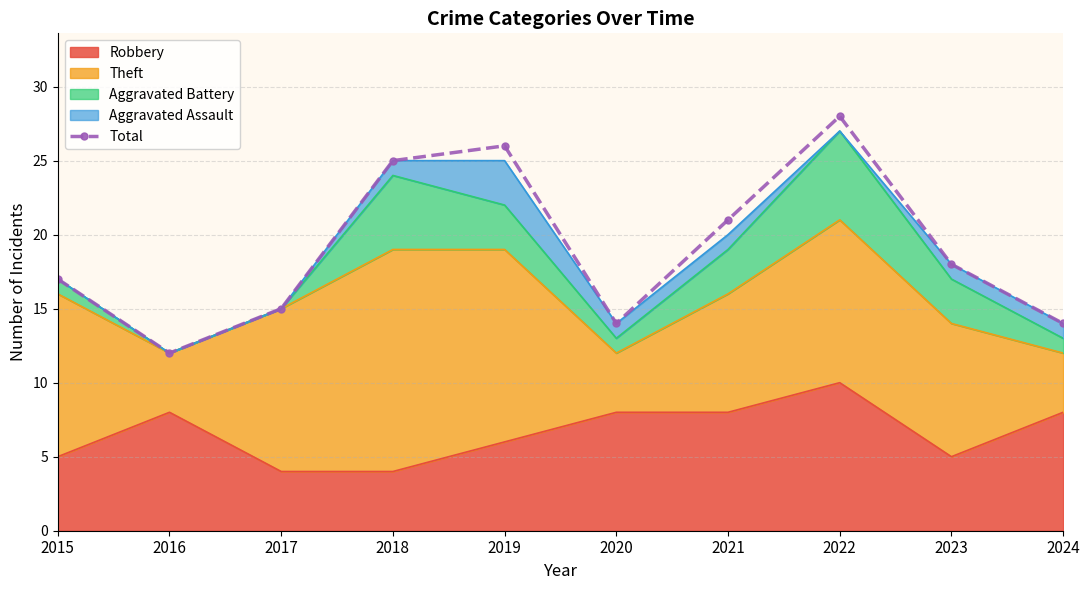

How many values exceed 18?

4